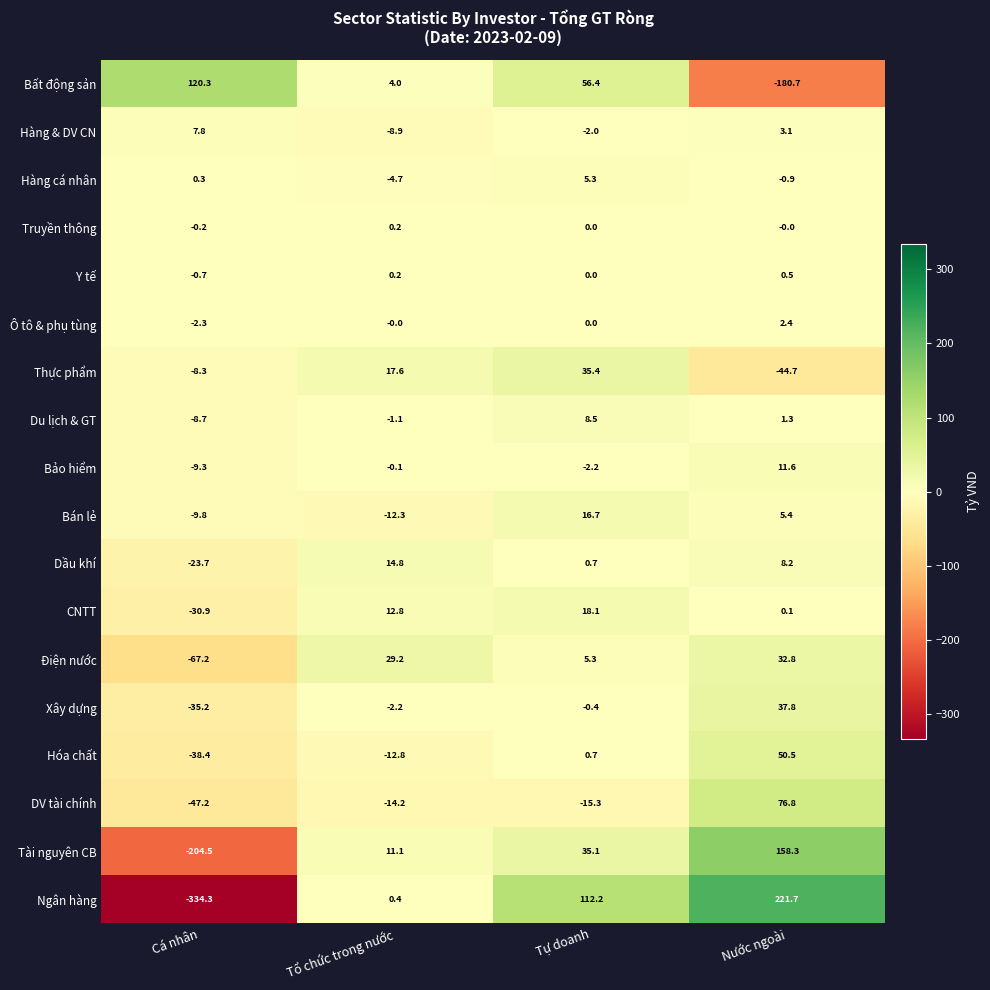

Count the number of data series in this chart.

18